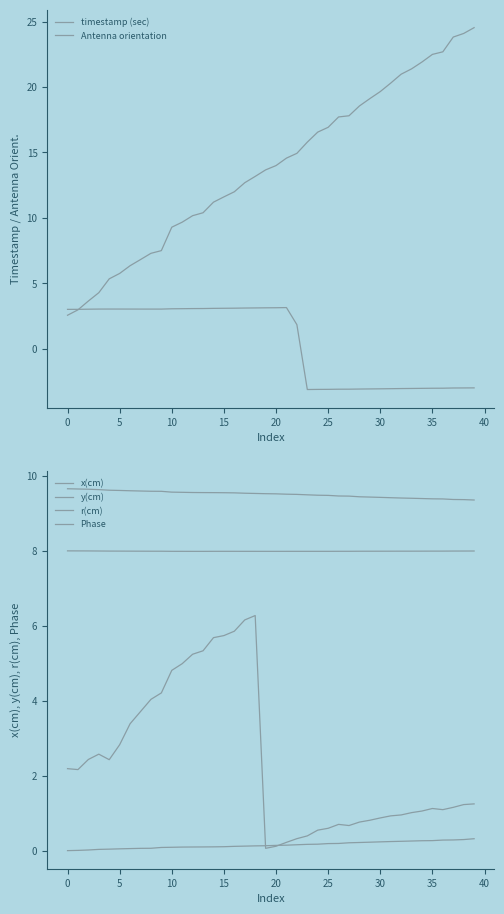

What is the sum of all x(cm) values?

319.4